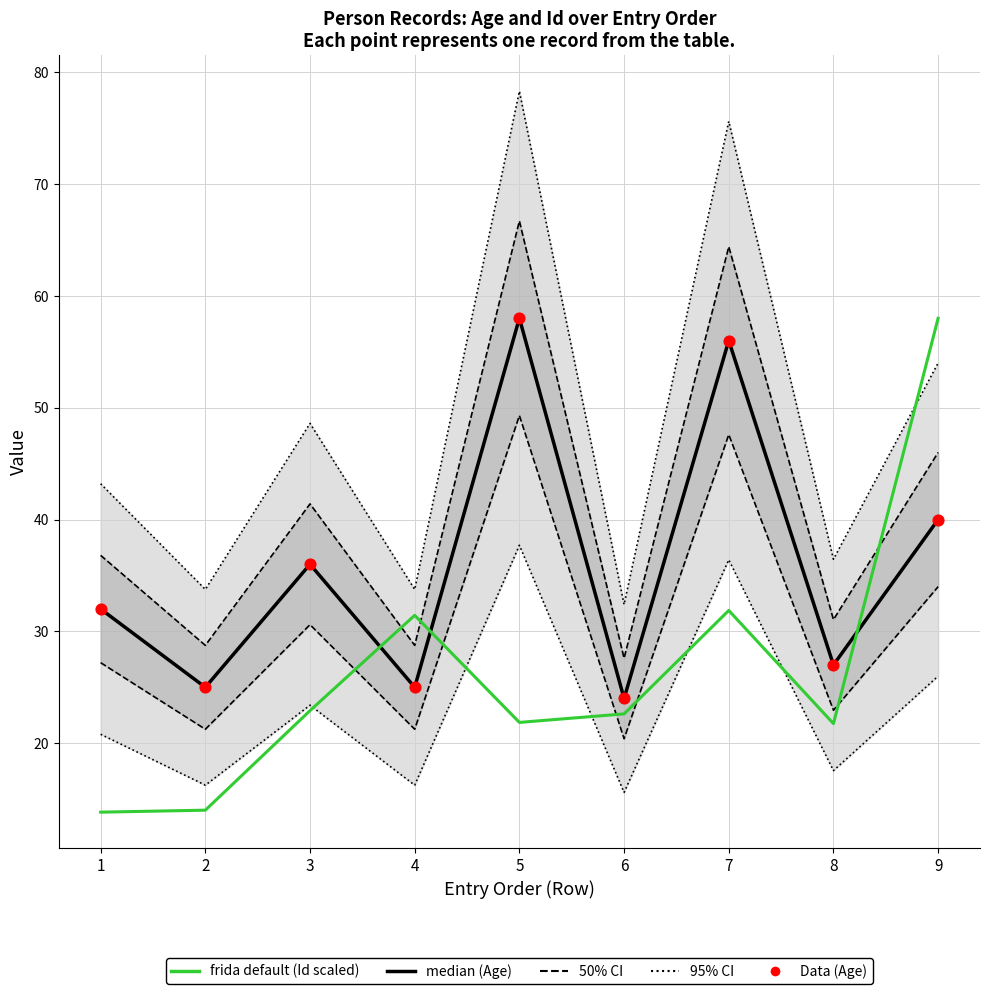

At which category is the sum across all series the highest?

7